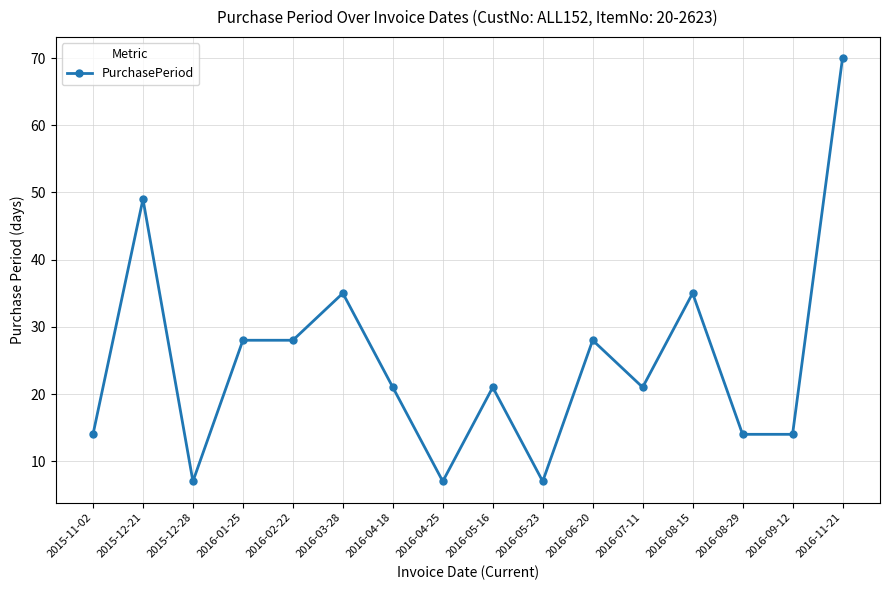

How many lines are shown in the chart?

1